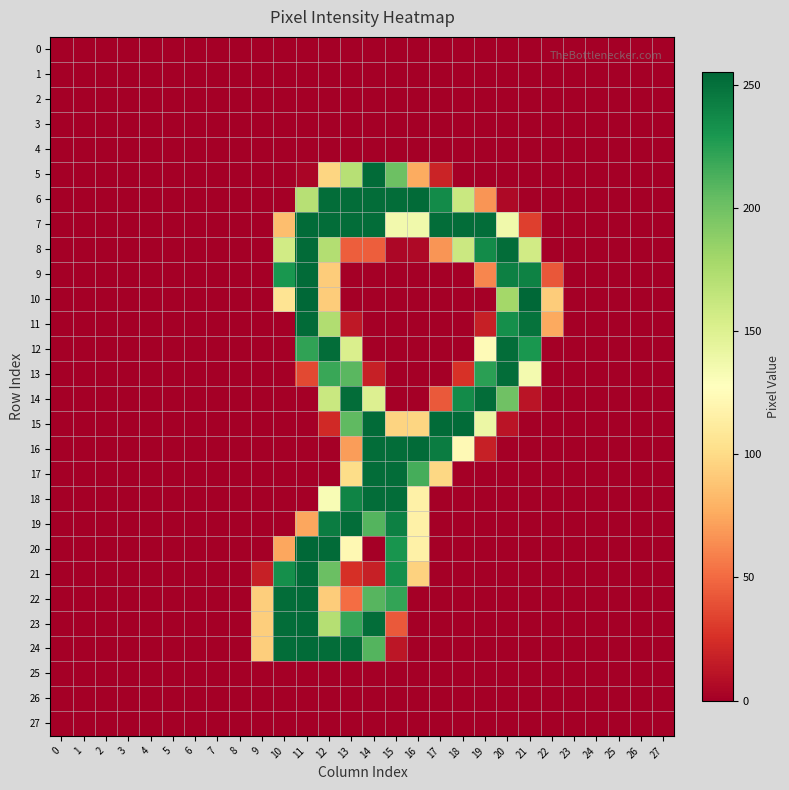

List the series in order of their peak value, lowest first.

0, 1, 2, 3, 4, 25, 26, 27, 12, 13, 14, 17, 18, 19, 5, 6, 7, 8, 9, 11, 15, 16, 21, 22, 23, 24, 10, 20